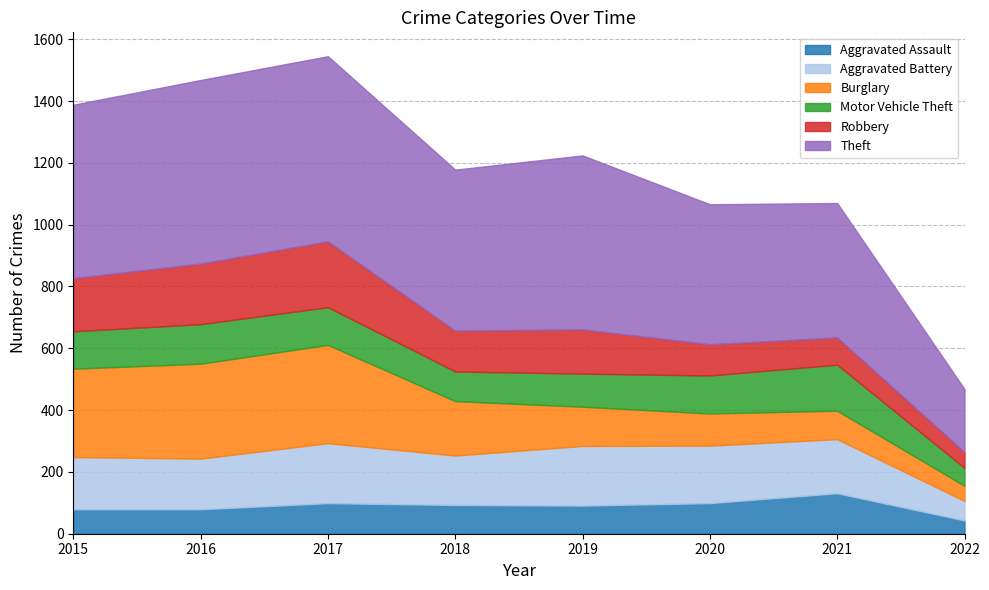

At 2018, list the series in order from largest to smallest.

Theft, Burglary, Aggravated Battery, Robbery, Motor Vehicle Theft, Aggravated Assault